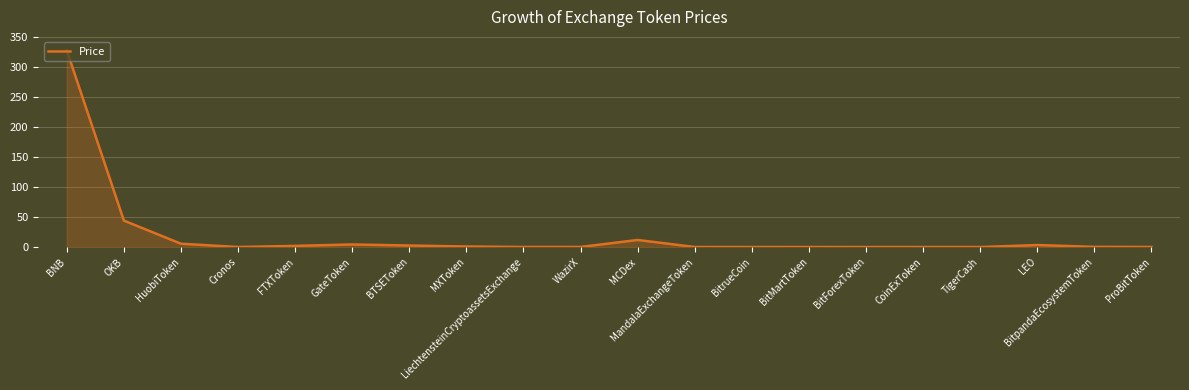

Which has a higher value, OKB or Cronos?

OKB